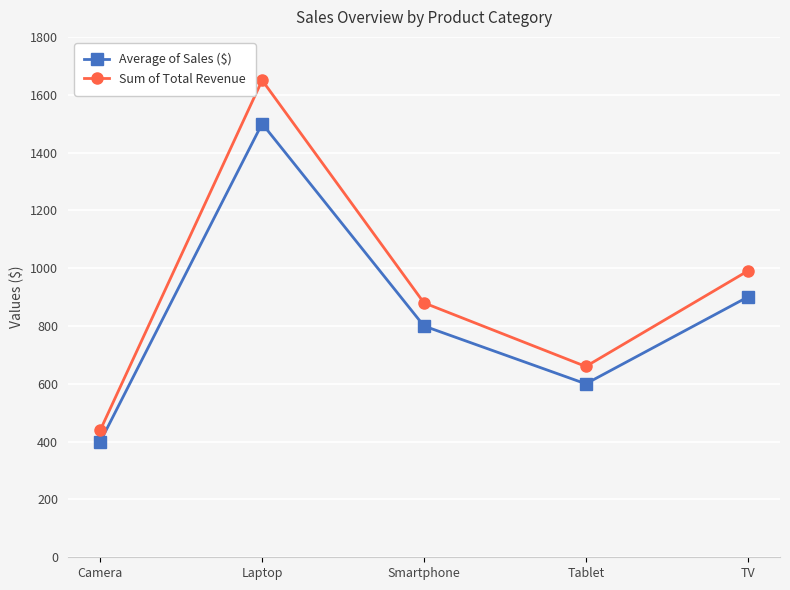

Reading right to left, list all the values displayed in this chart.

Average of Sales ($): TV=900	Tablet=600	Smartphone=800	Laptop=1500	Camera=400
Sum of Total Revenue: TV=990	Tablet=660	Smartphone=880	Laptop=1650	Camera=440